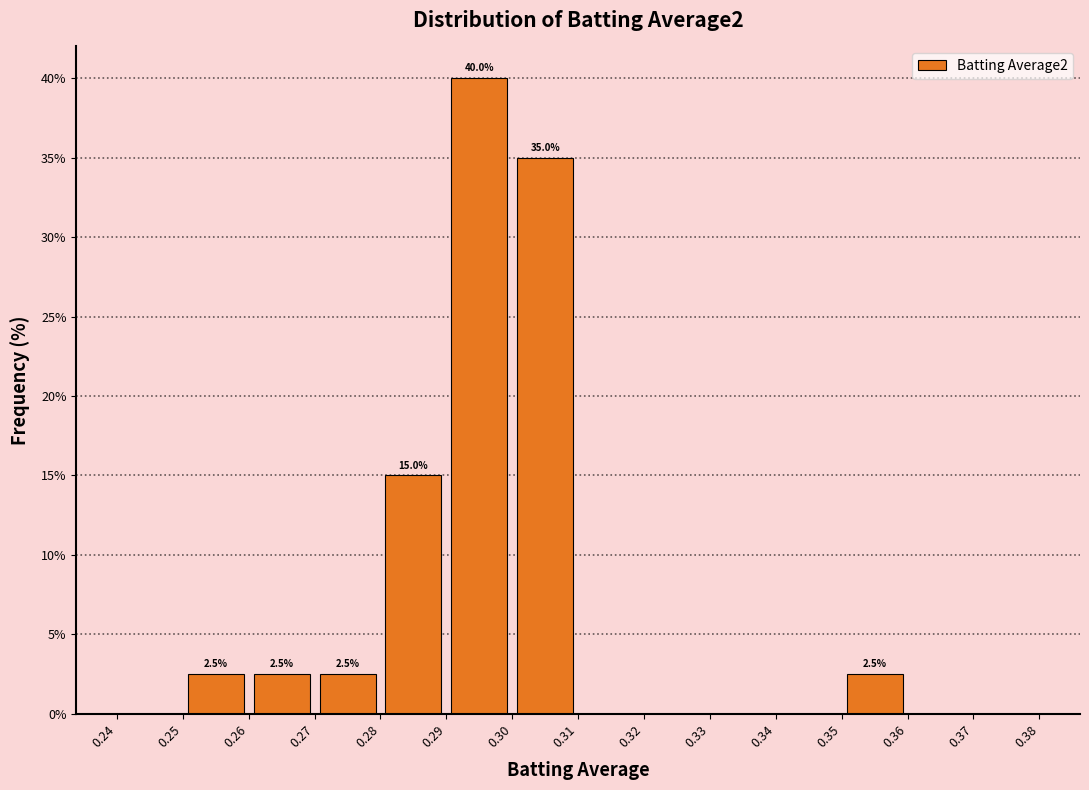

Which range on the x-axis has the tallest bar?

0.29 to 0.30